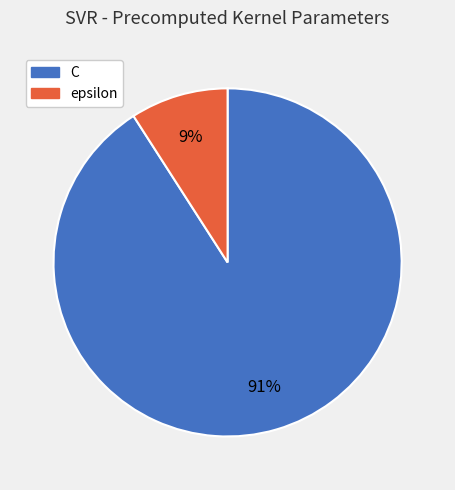

Which category has the smallest portion of the pie?

epsilon